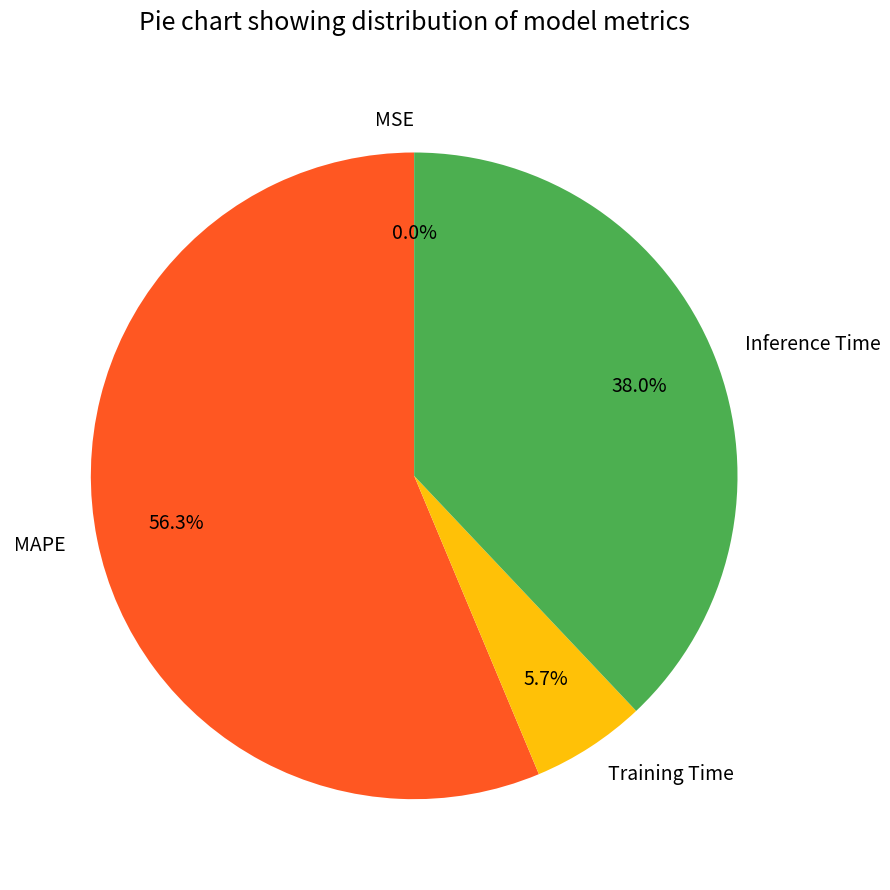

Which has a higher value, Training Time or Inference Time?

Inference Time